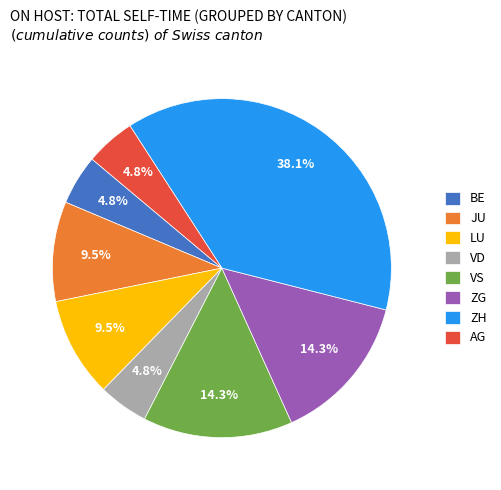

Approximately how many times larger is the value at AG compared to BE?

1.0